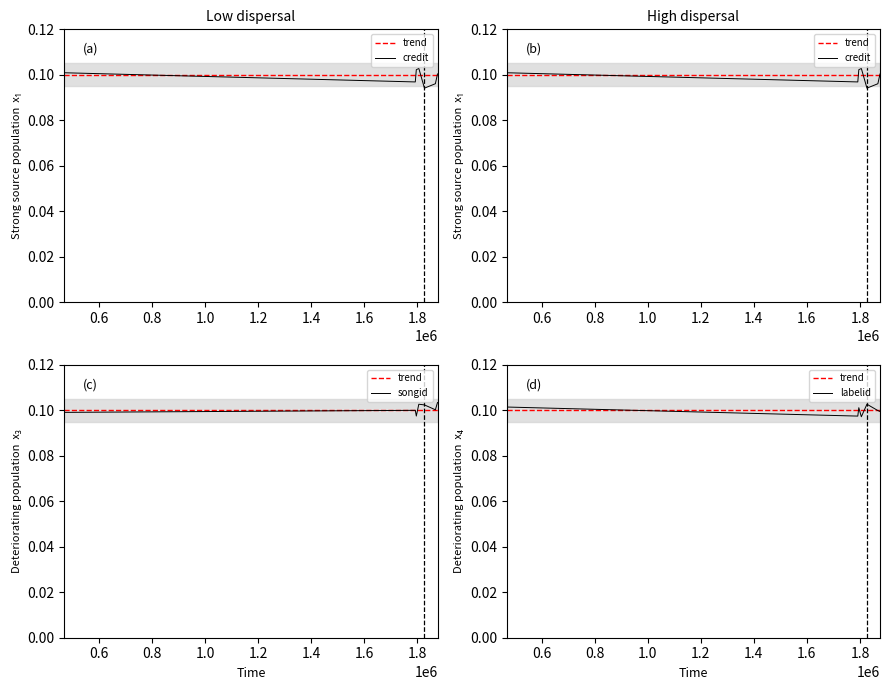

Count the number of data series in this chart.

4